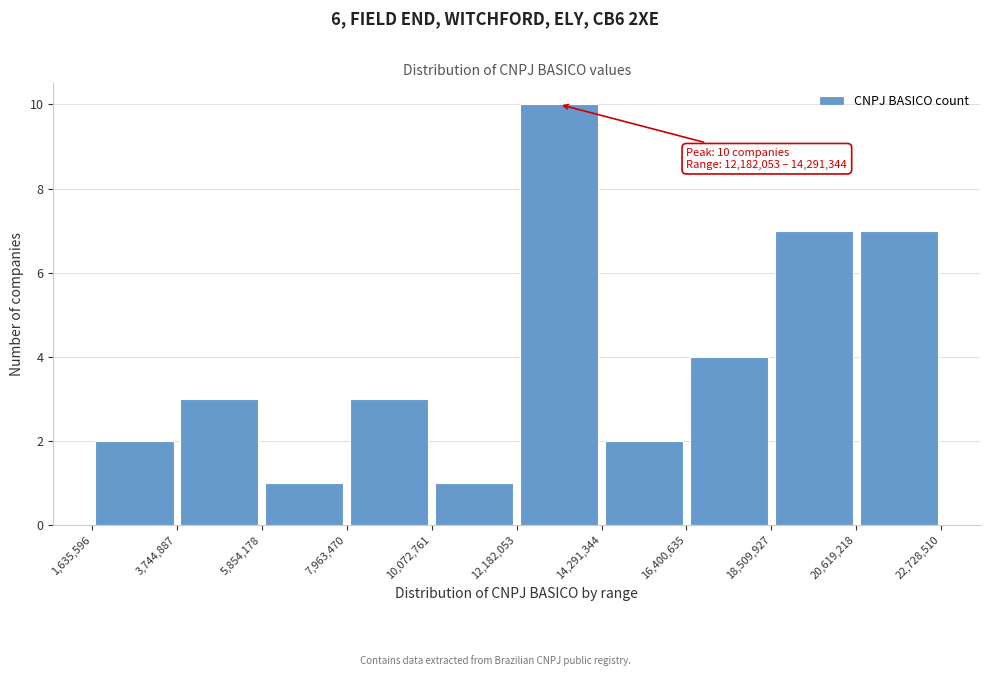

Over which range of the x-axis is the bar tallest?

12,182,053 to 14,291,344